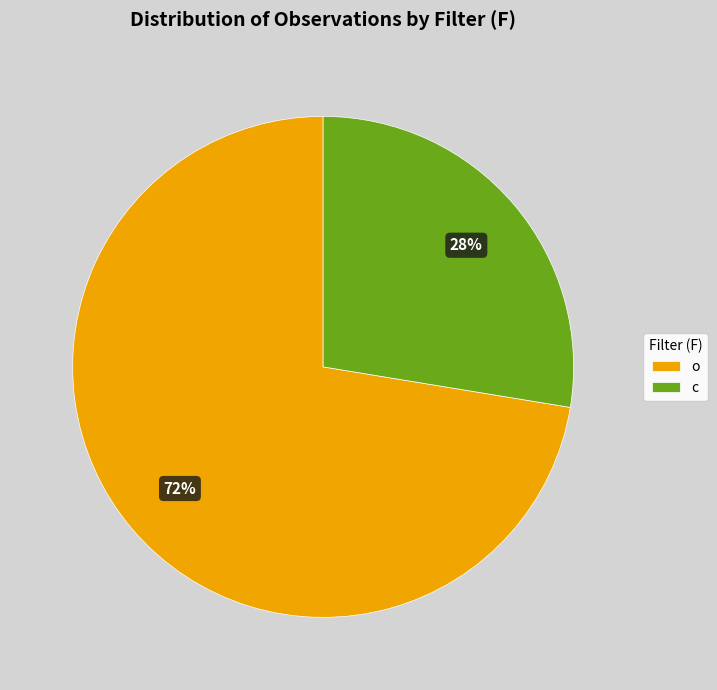

Is the sum of c and o greater than half?

Yes